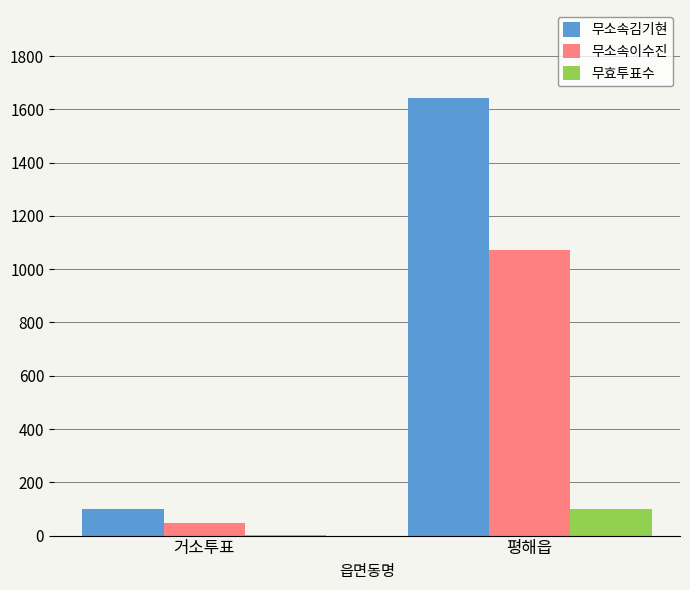

The value of 무효투표수 at 평해읍 is 100. True or false?

True